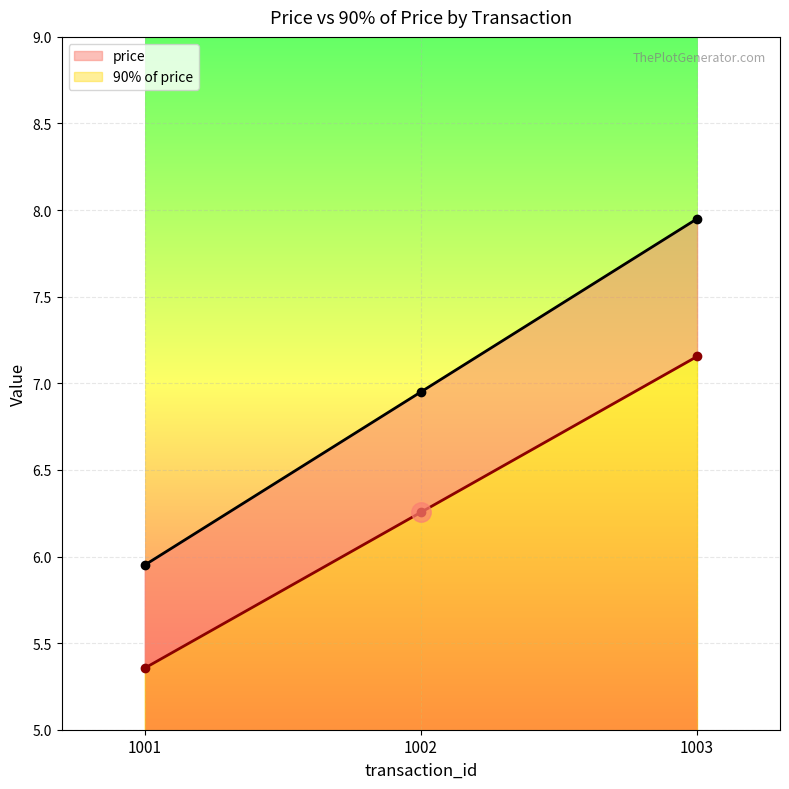

What is the difference between the maximum and second lowest values in the 90% of price series?

0.9